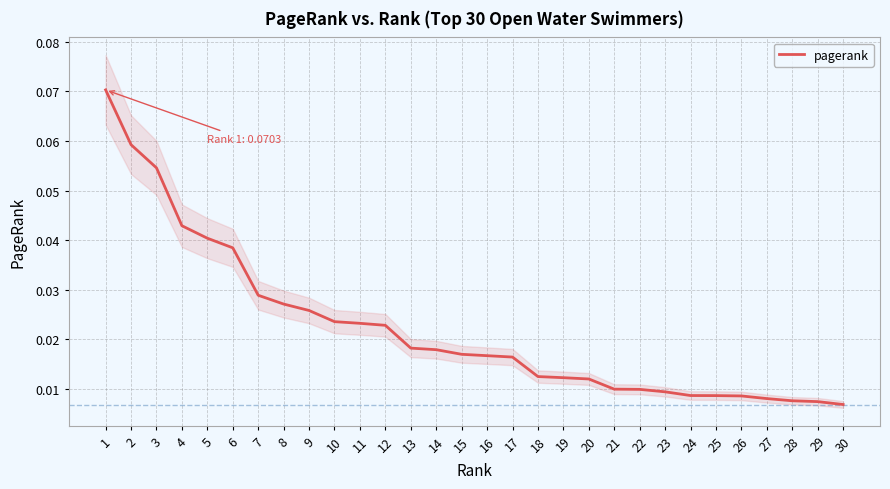

Reading left to right, transcribe all the data shown in this chart.

1=0.1	2=0.1	3=0.1	4=0.0	5=0.0	6=0.0	7=0.0	8=0.0	9=0.0	10=0.0	11=0.0	12=0.0	13=0.0	14=0.0	15=0.0	16=0.0	17=0.0	18=0.0	19=0.0	20=0.0	21=0.0	22=0.0	23=0.0	24=0.0	25=0.0	26=0.0	27=0.0	28=0.0	29=0.0	30=0.0